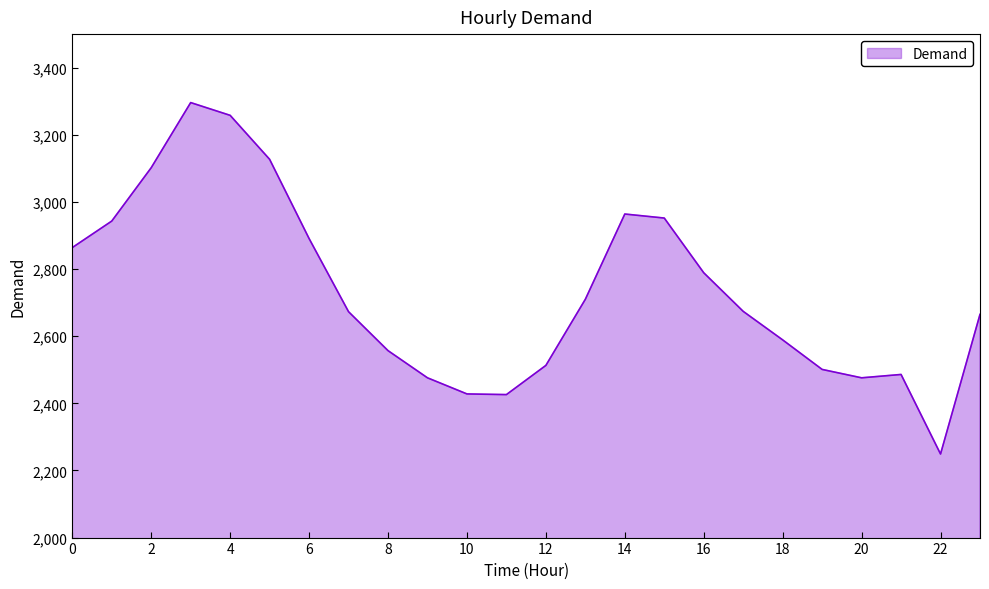

How many lines are shown in the chart?

1